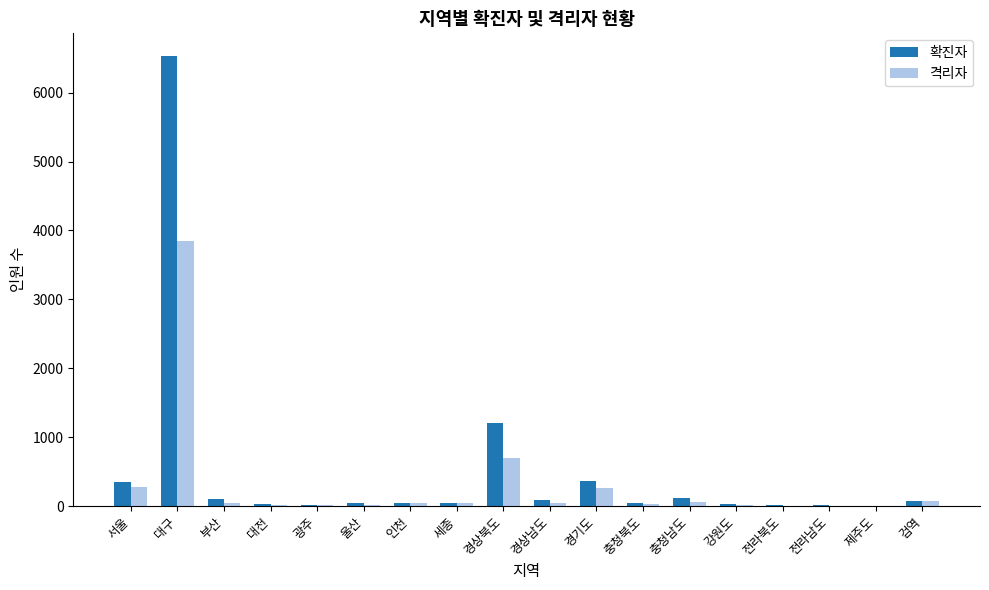

Count the number of categories in the chart.

18